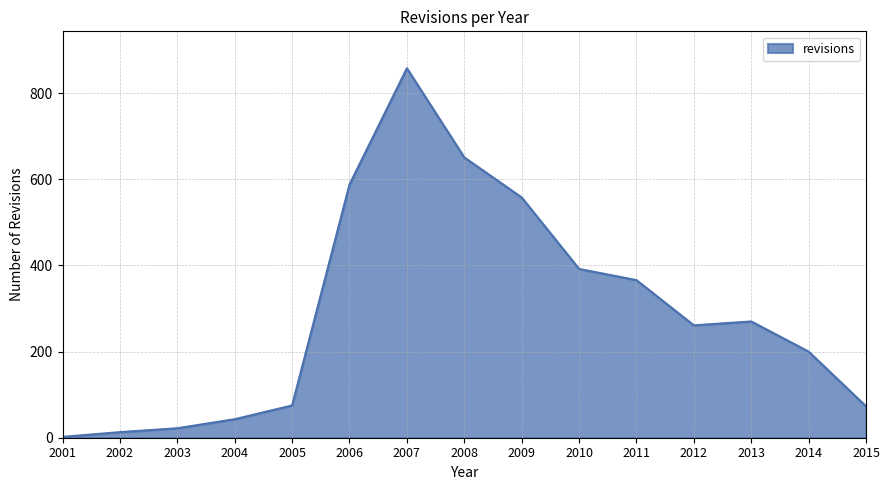

Between 2004 and 2015, which is larger?

2015